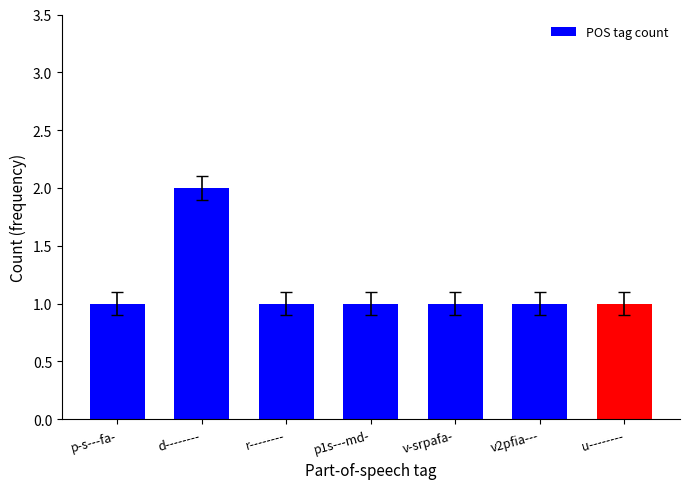

How many distinct data groups are displayed?

1